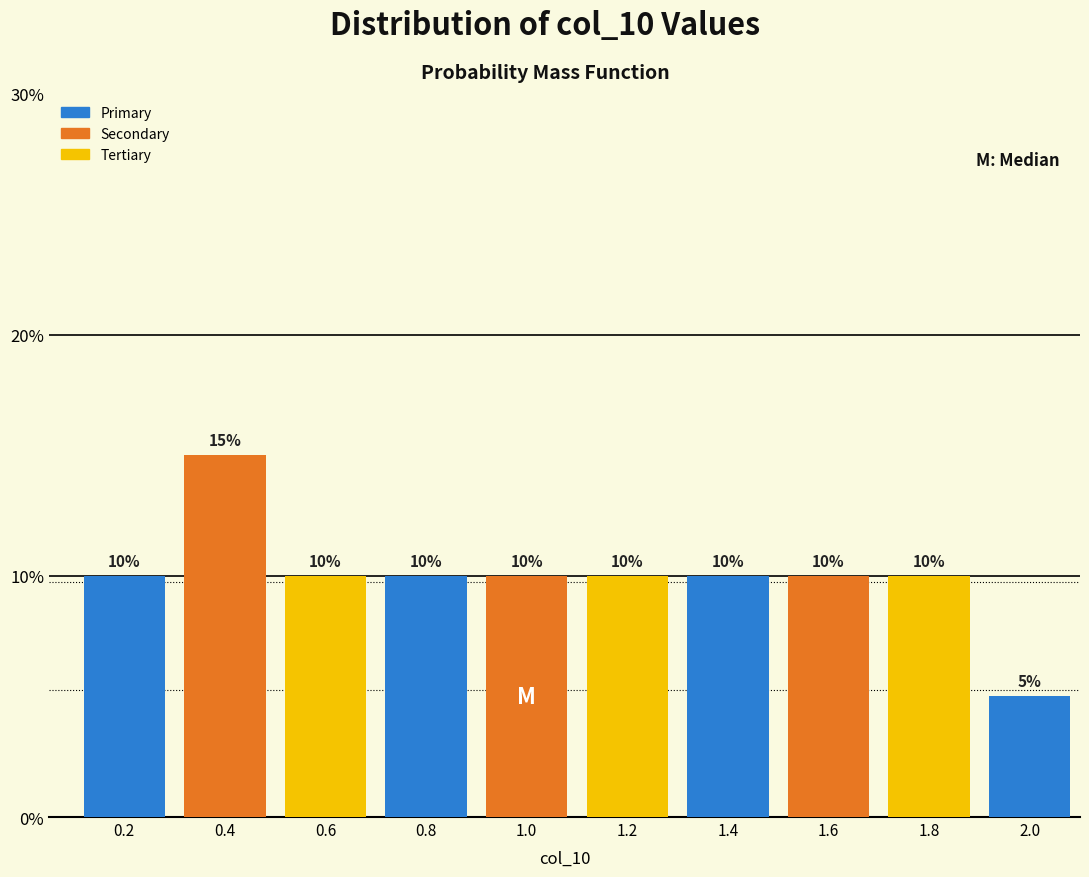

Reading left to right, list all the values displayed in this chart.

0.2=10	0.4=15	0.6=10	0.8=10	1.0=10	1.2=10	1.4=10	1.6=10	1.8=10	2.0=5